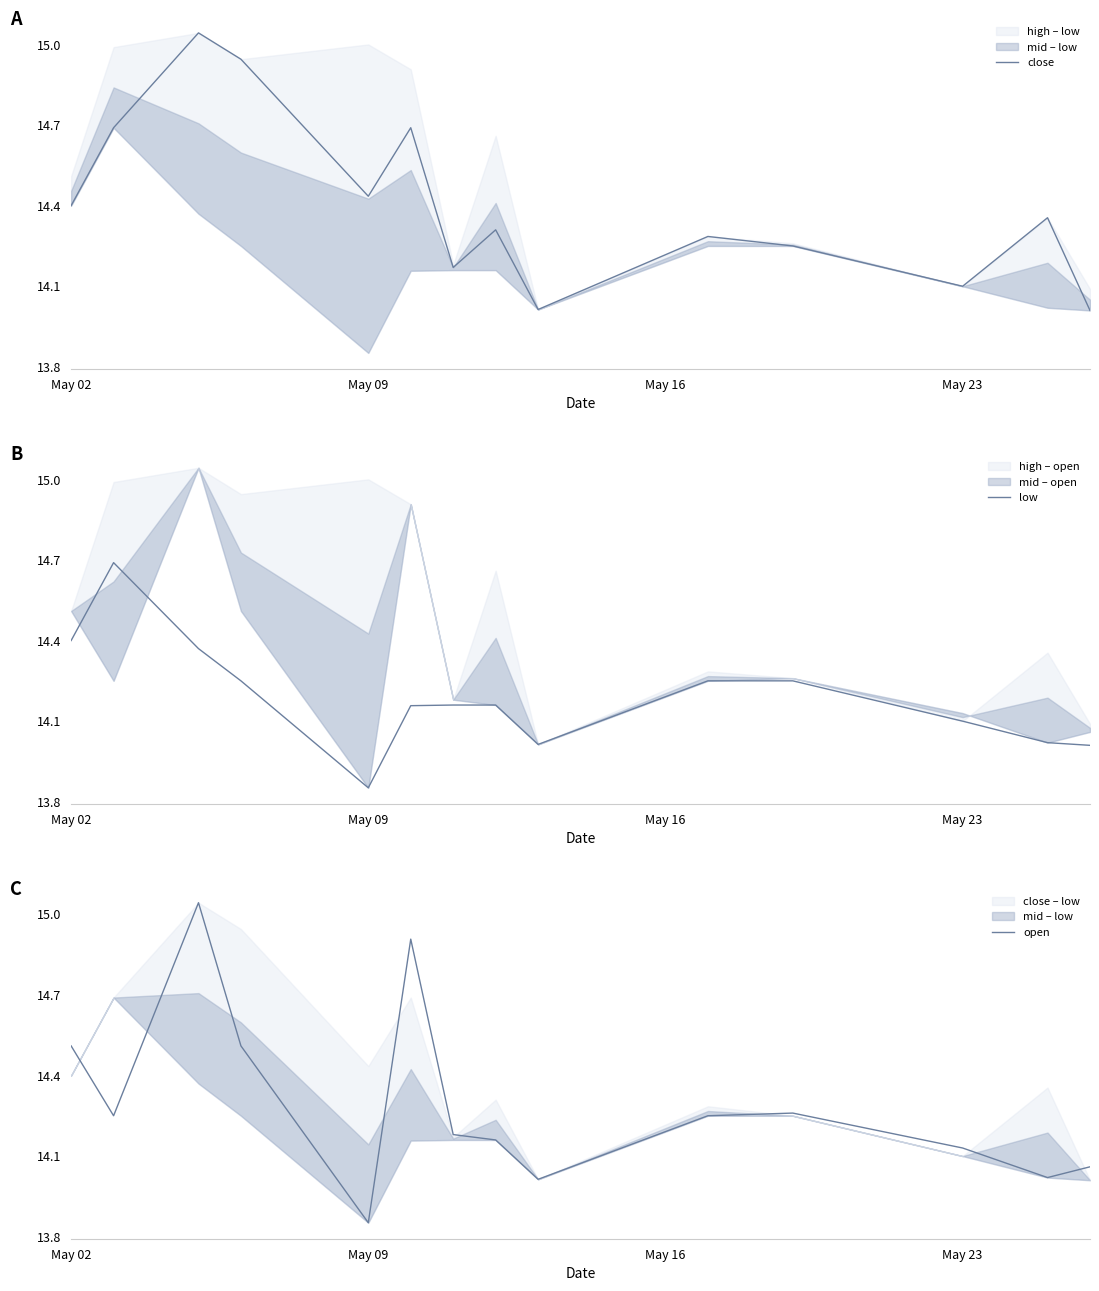

The open series shows 21.1 at May 23. True or false?

False